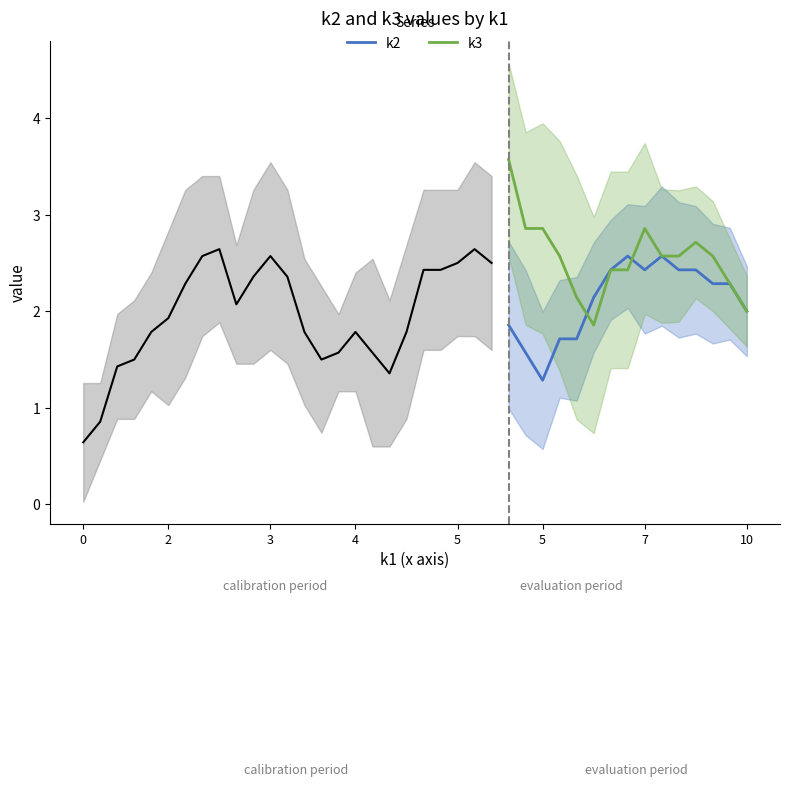

The value of k3 at 7 is 3.9. True or false?

False